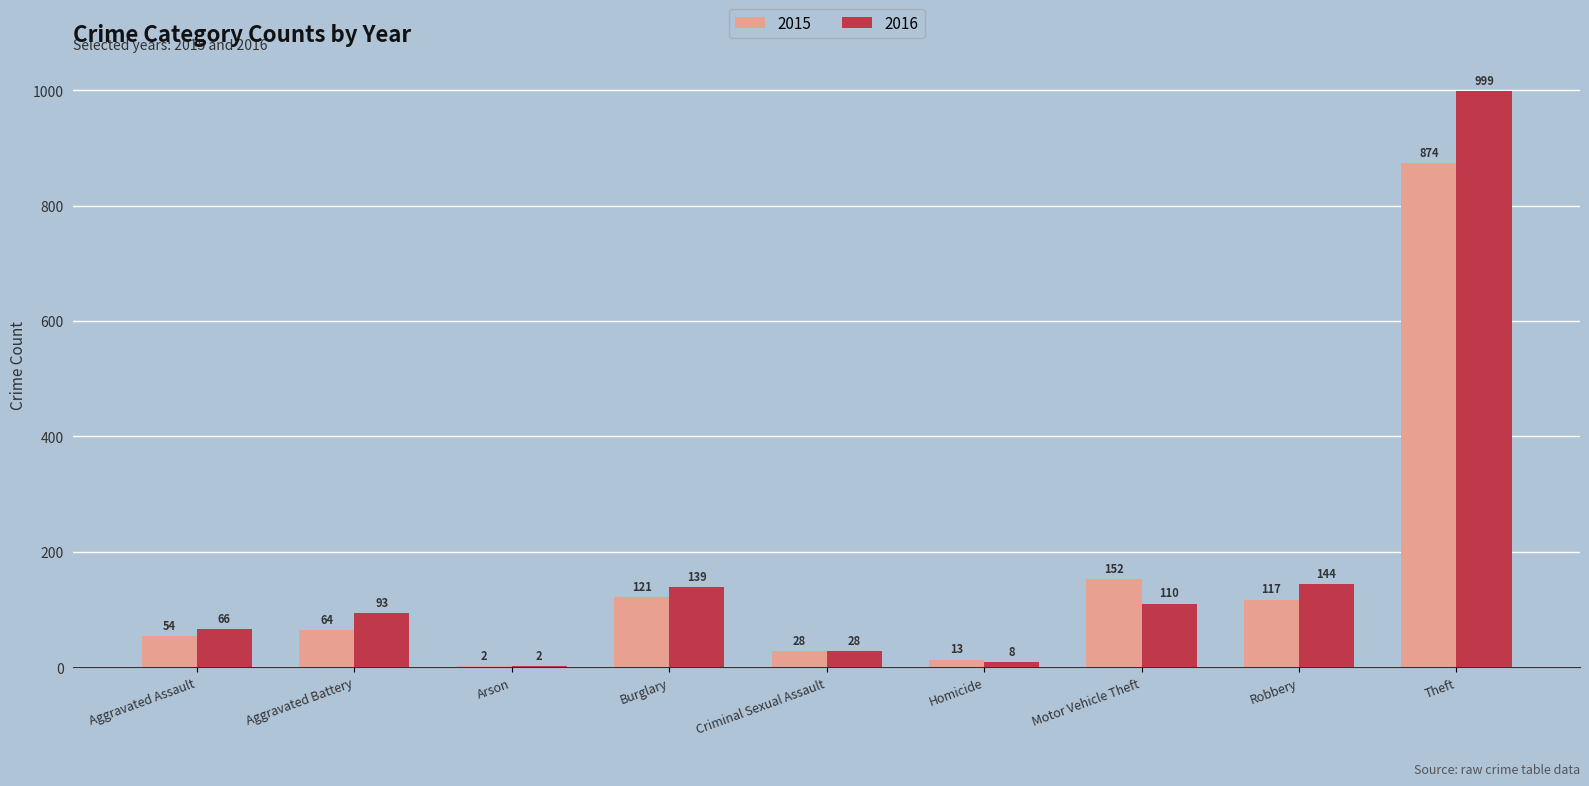

Is it true that 2016 equals 144 at Robbery?

True